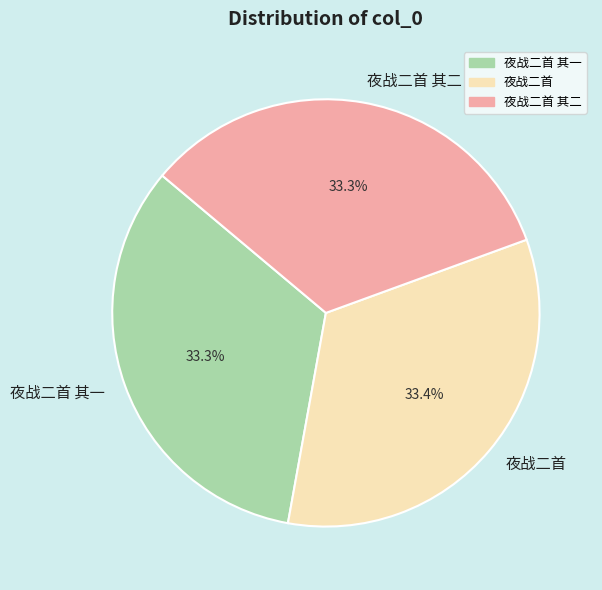

Does 夜战二首 account for over 50% of the chart?

No